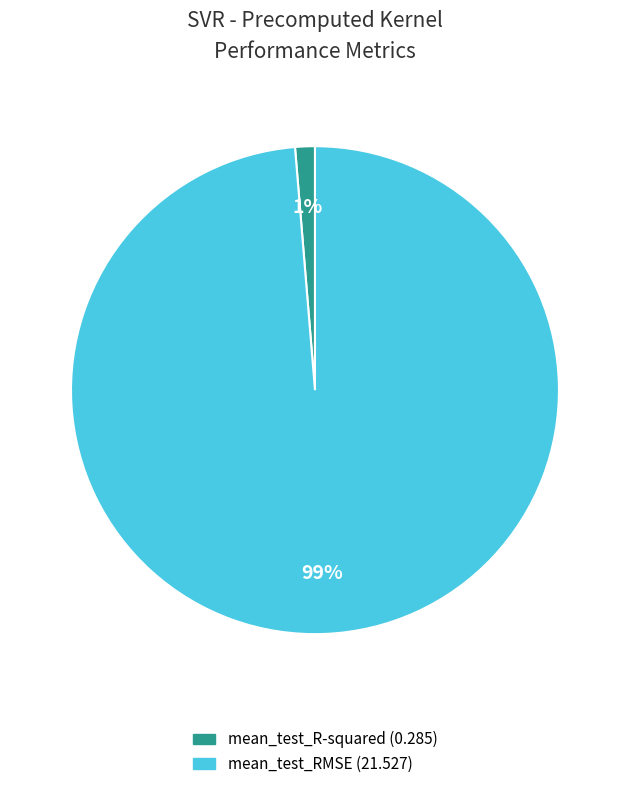

Rank the categories by value from lowest to highest.

mean_test_R-squared, mean_test_RMSE